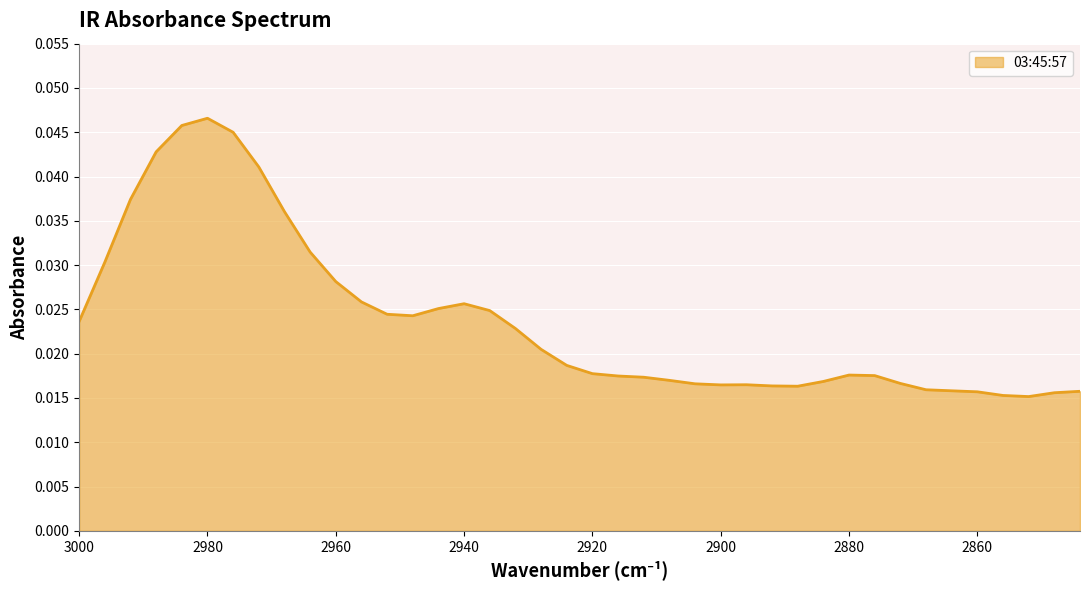

Count the values in the range 0 to 1.

40